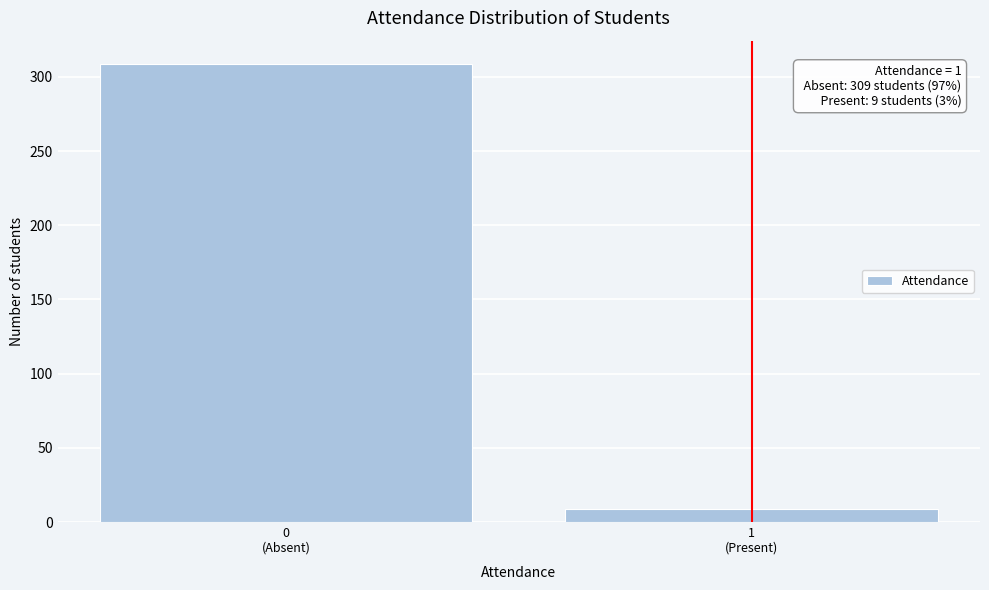

Reading left to right, what are all the values shown in this chart?

309	9